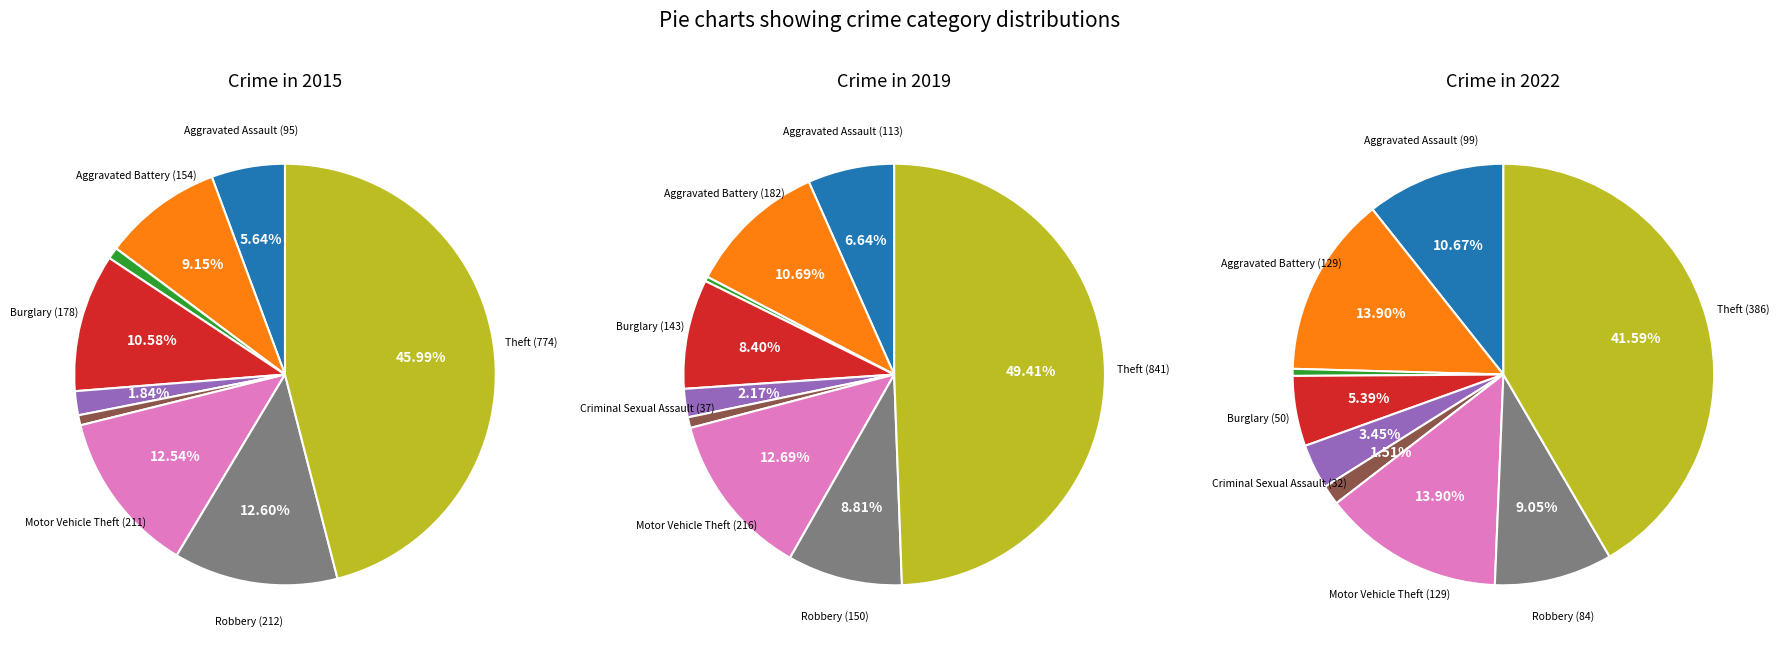

To the nearest percent, what is the difference between the Motor Vehicle Theft and Theft slice percentages?

28%